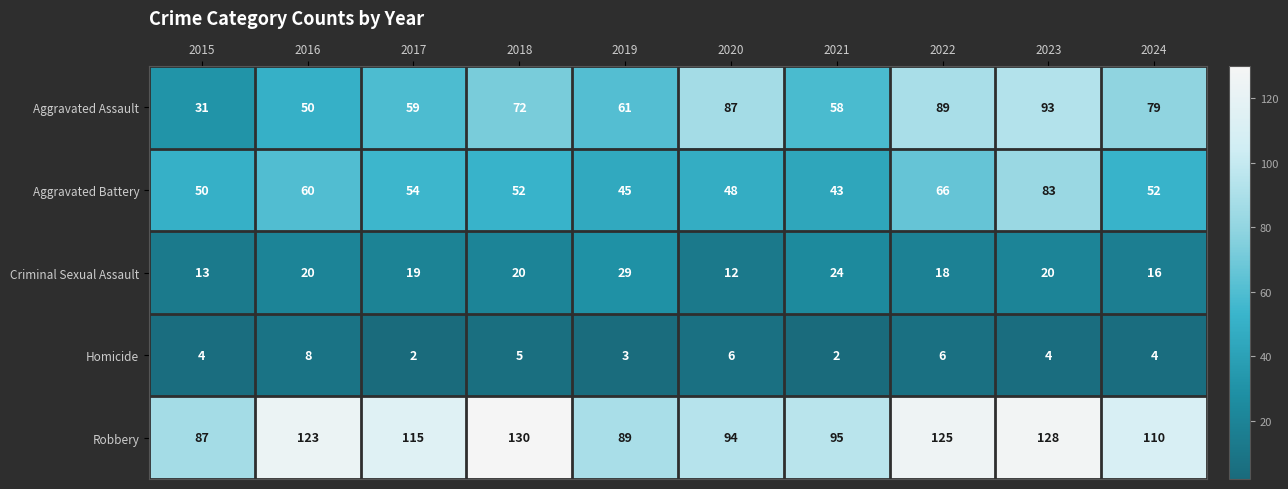

What is the difference between the maximum and second lowest values in the Robbery series?

41